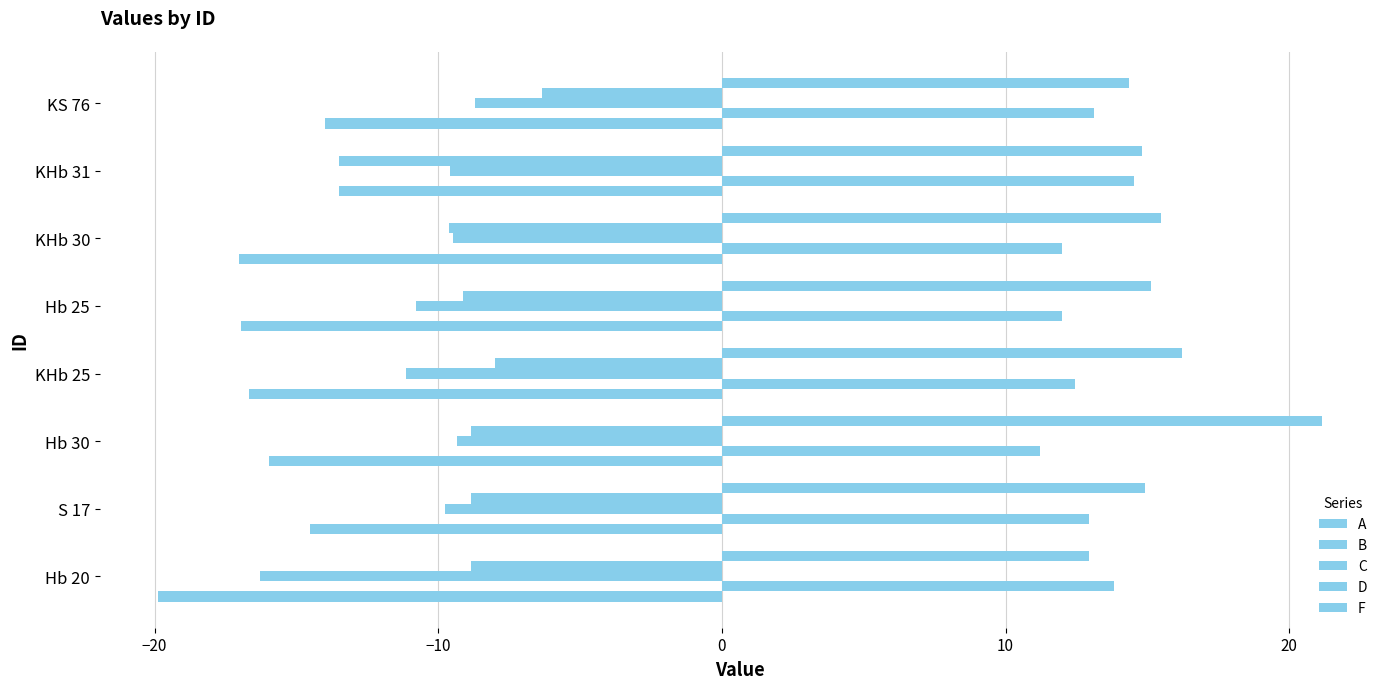

What is the difference between the maximum and second lowest values in the D series?

3.3